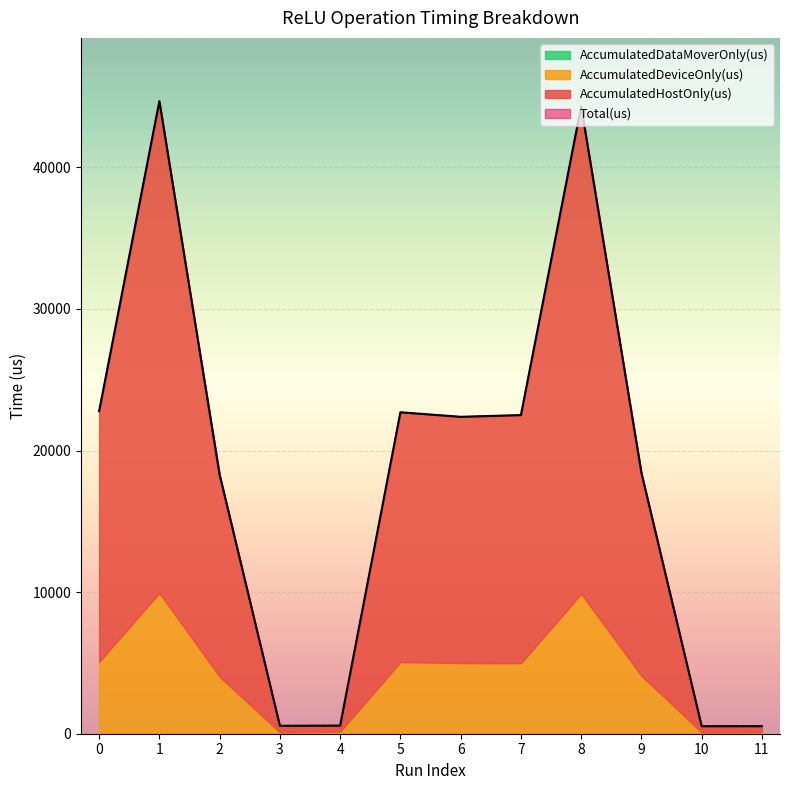

True or false: AccumulatedDeviceOnly(us) and AccumulatedHostOnly(us) cross at least once.

False